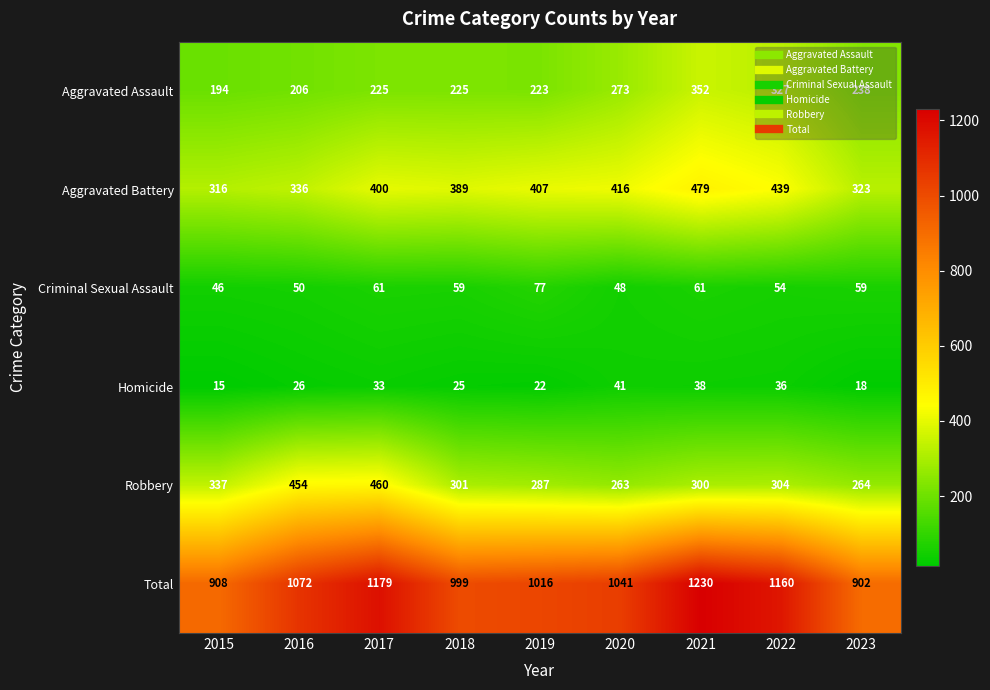

At which category is the sum across all series the highest?

2021